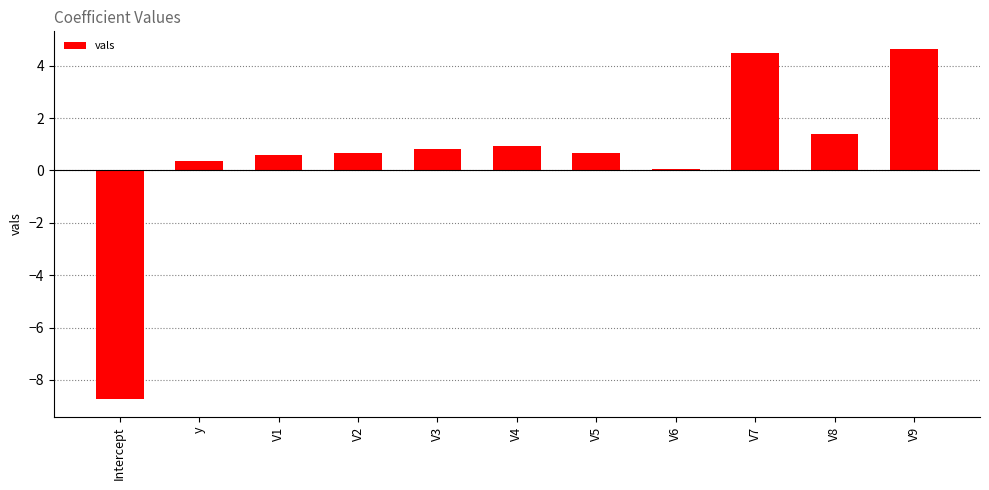

What is the label of the 1st bar from the left?

Intercept